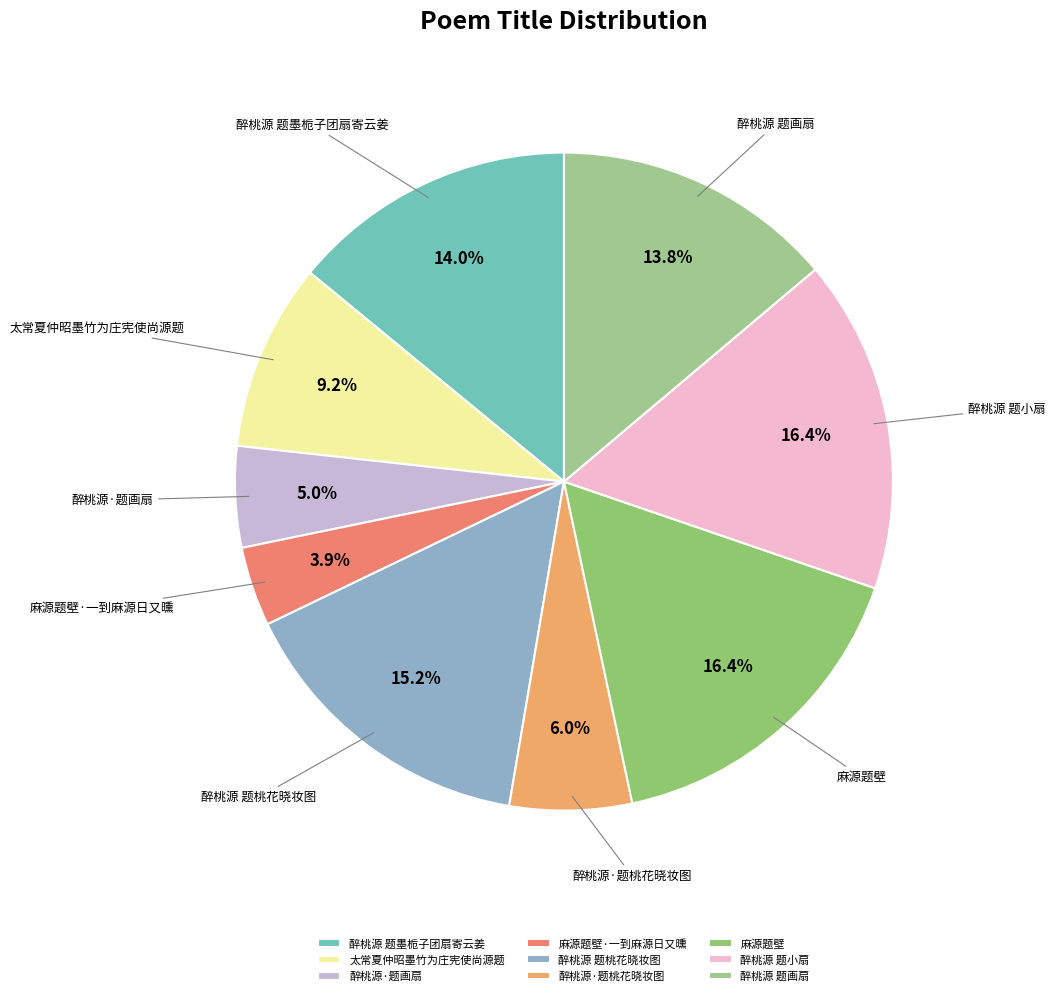

Approximately how many times larger is the value at 麻源题壁·一到麻源日又曛 compared to 醉桃源·题桃花晓妆图?

0.7